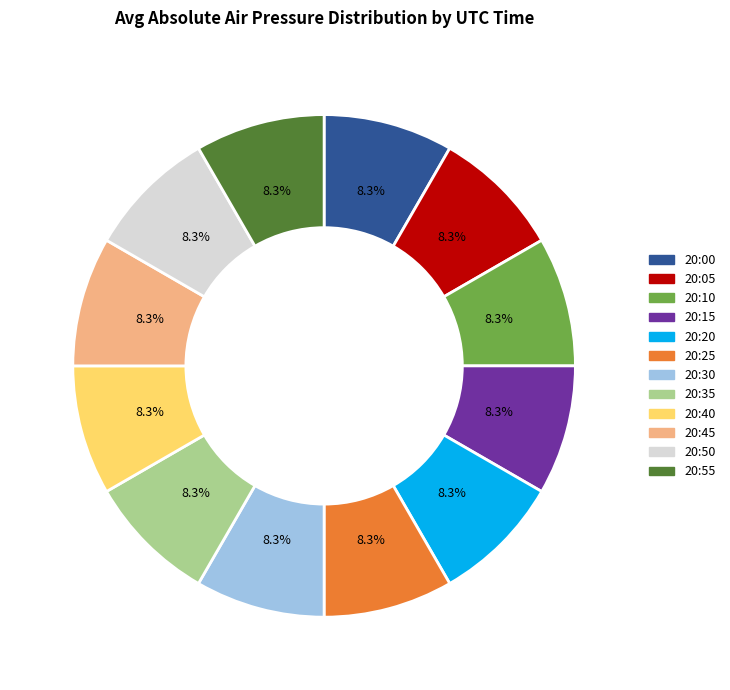

Does 20:45 account for over 50% of the chart?

No